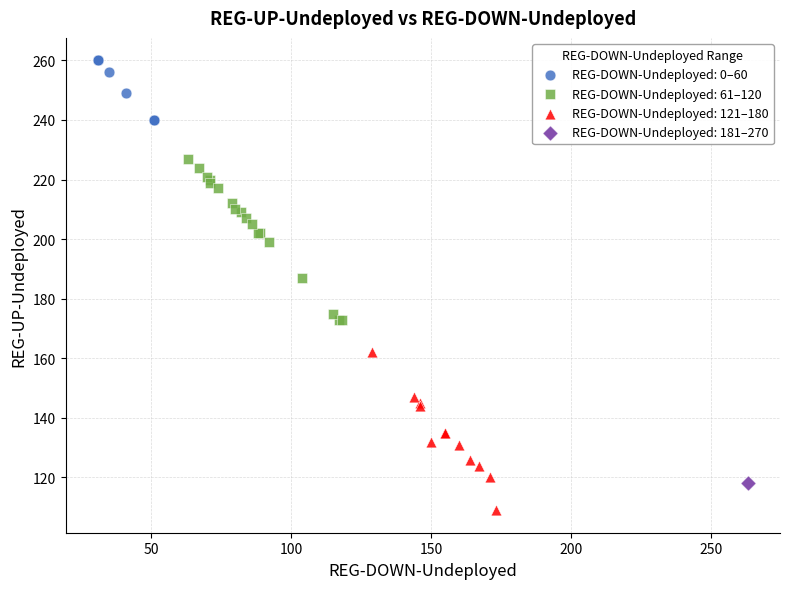

What are all the series names shown in the legend?

REG-DOWN-Undeployed: 0–60, REG-DOWN-Undeployed: 61–120, REG-DOWN-Undeployed: 121–180, REG-DOWN-Undeployed: 181–270